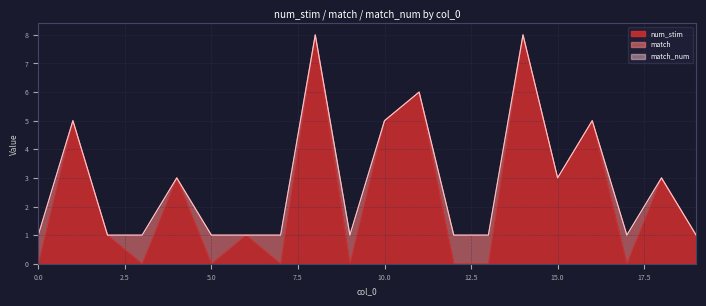

At which label is num_stim closest to 4?

1